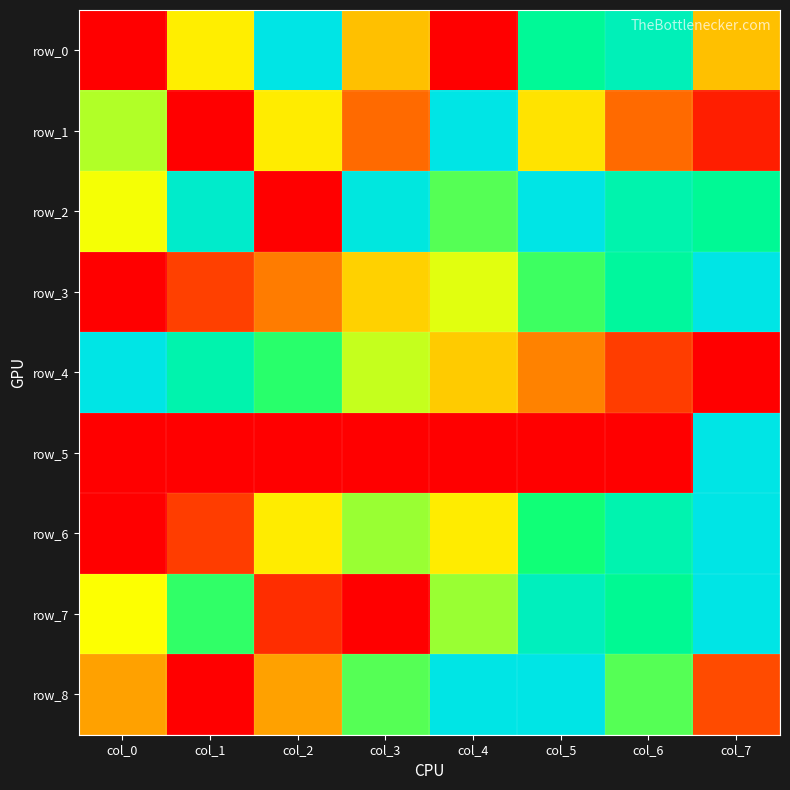

Which label corresponds to the largest value in the chart?

col_2